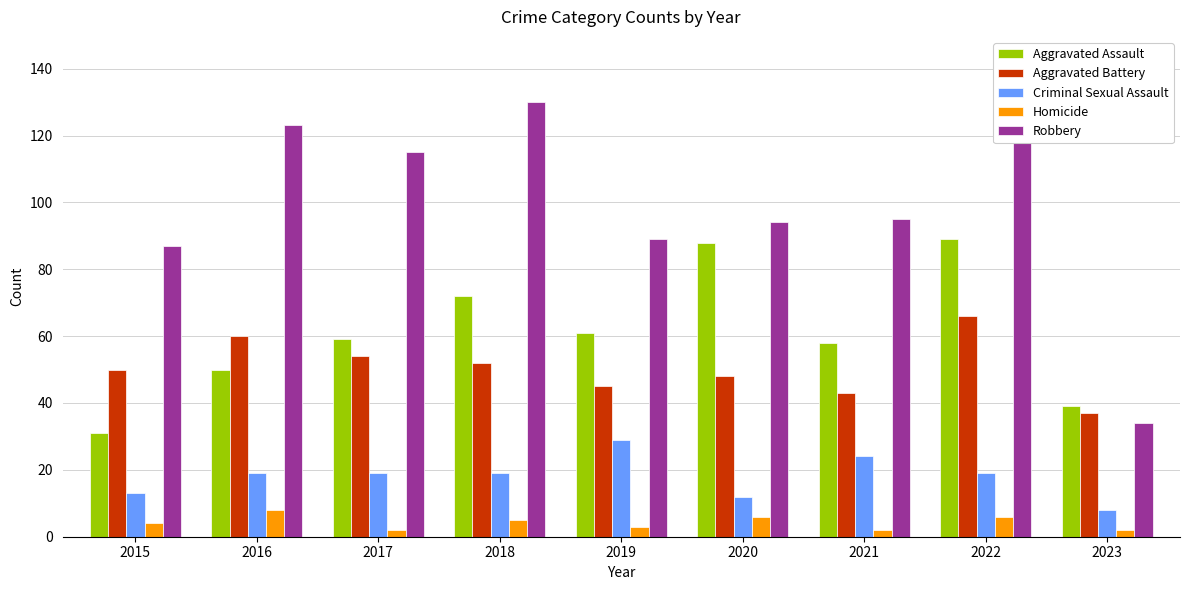

What is the lowest value of the Aggravated Assault series?

31